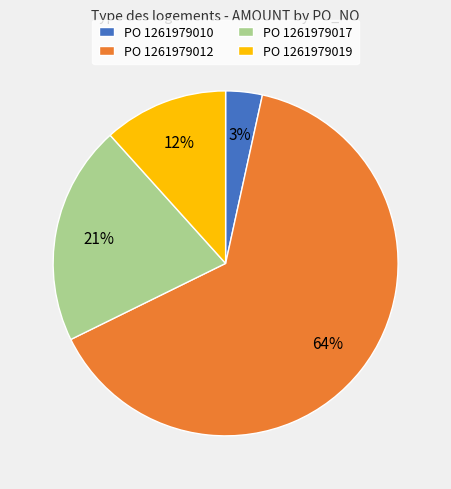

Is there any slice that represents more than half of the pie?

Yes